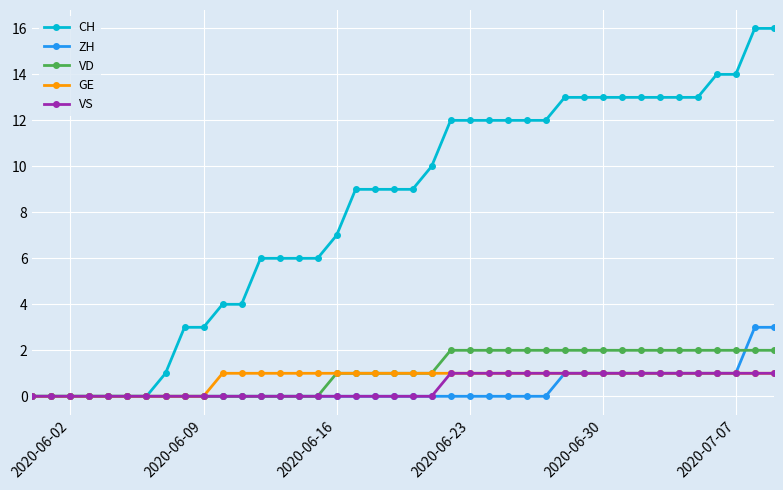

What are all the series names shown in the legend?

CH, ZH, VD, GE, VS